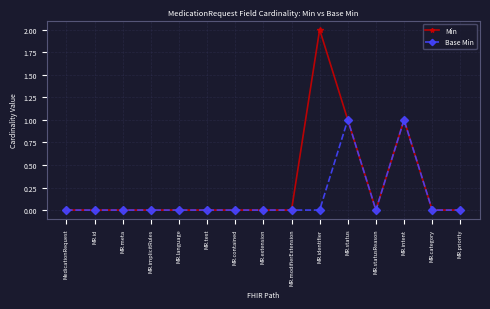

What is the label of the 13th point from the left?

MR.intent